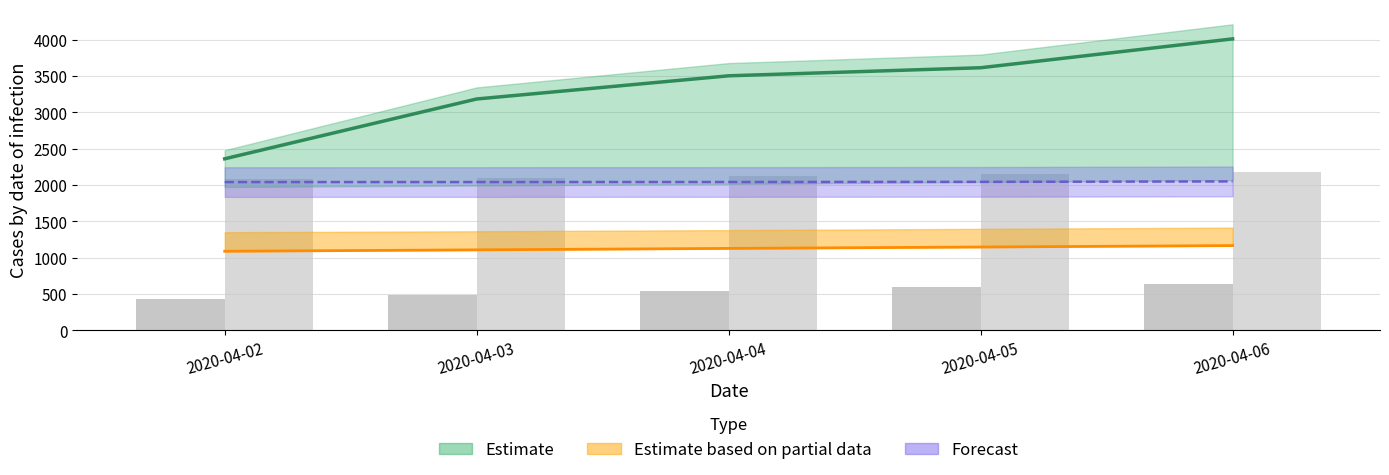

What is the value of the Bg - Reality bar at the 5th from the left?

635.0